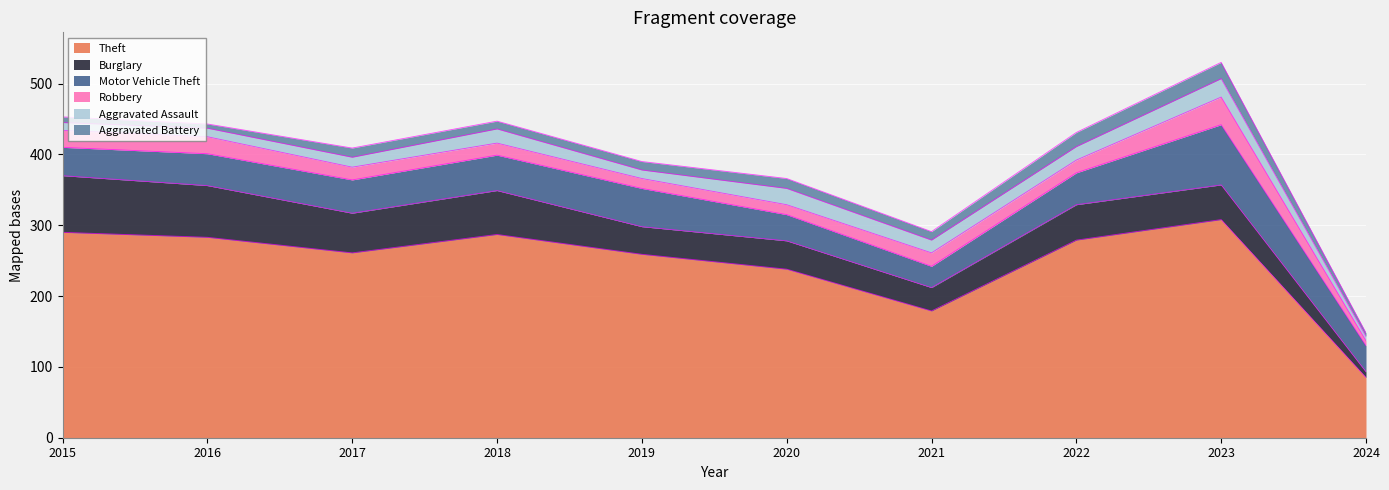

Is the value of Robbery at 2024 greater than the value of Motor Vehicle Theft at 2022?

No